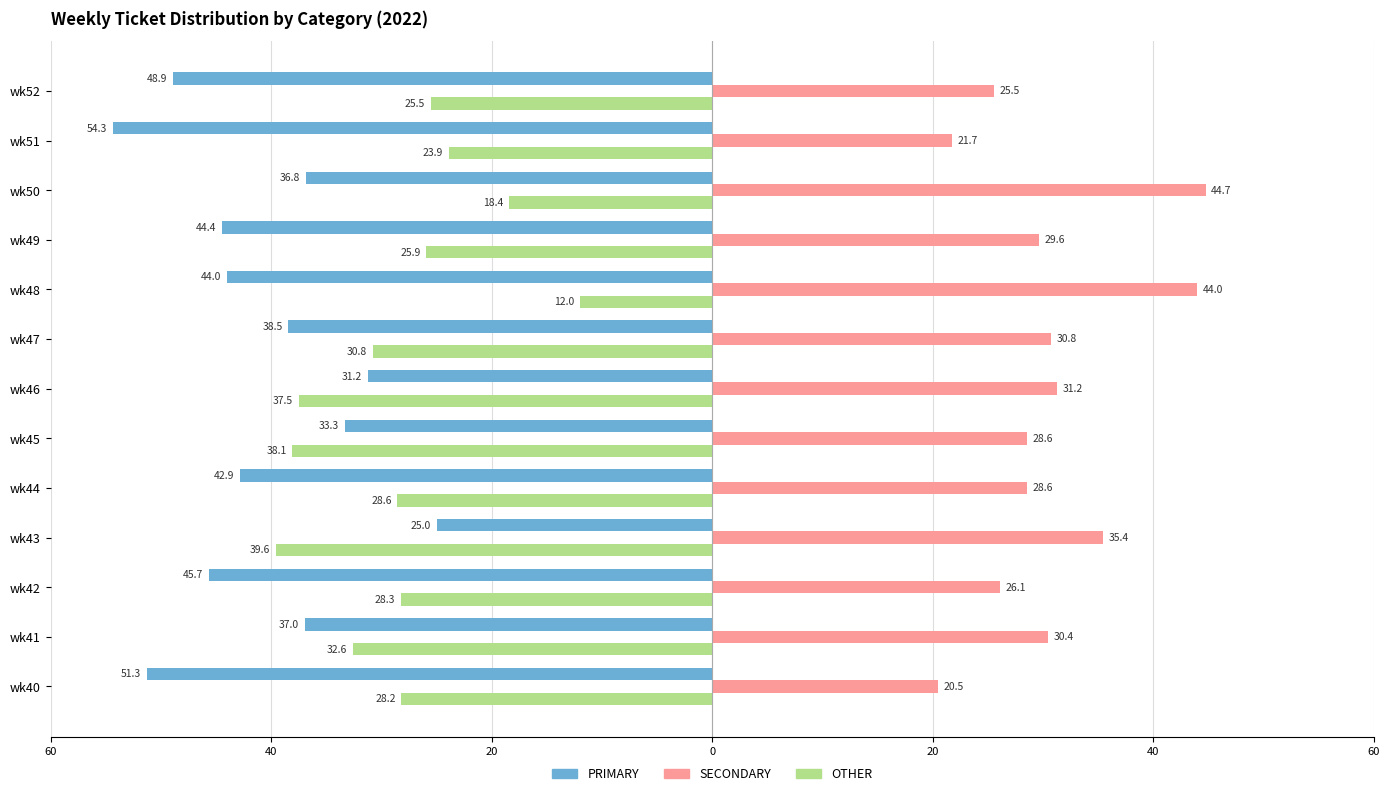

What are all the series names shown in the legend?

PRIMARY, SECONDARY, OTHER